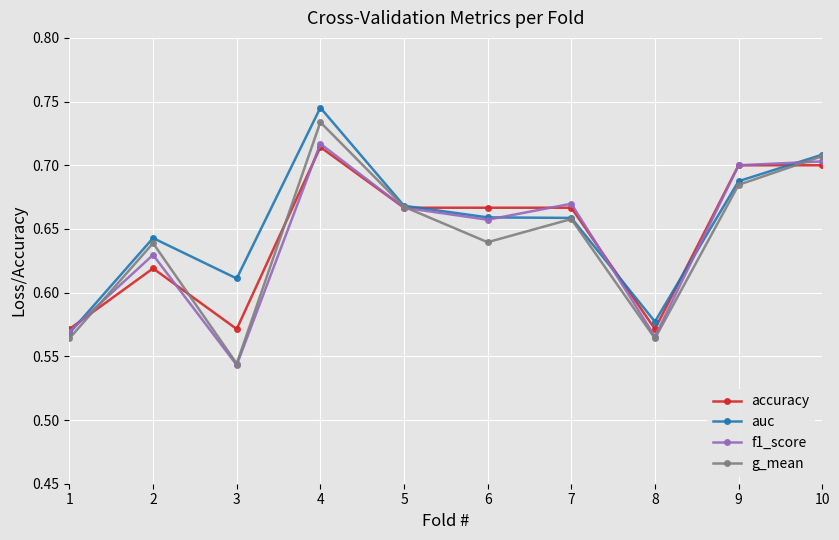

Which category has the highest value across all series?

4